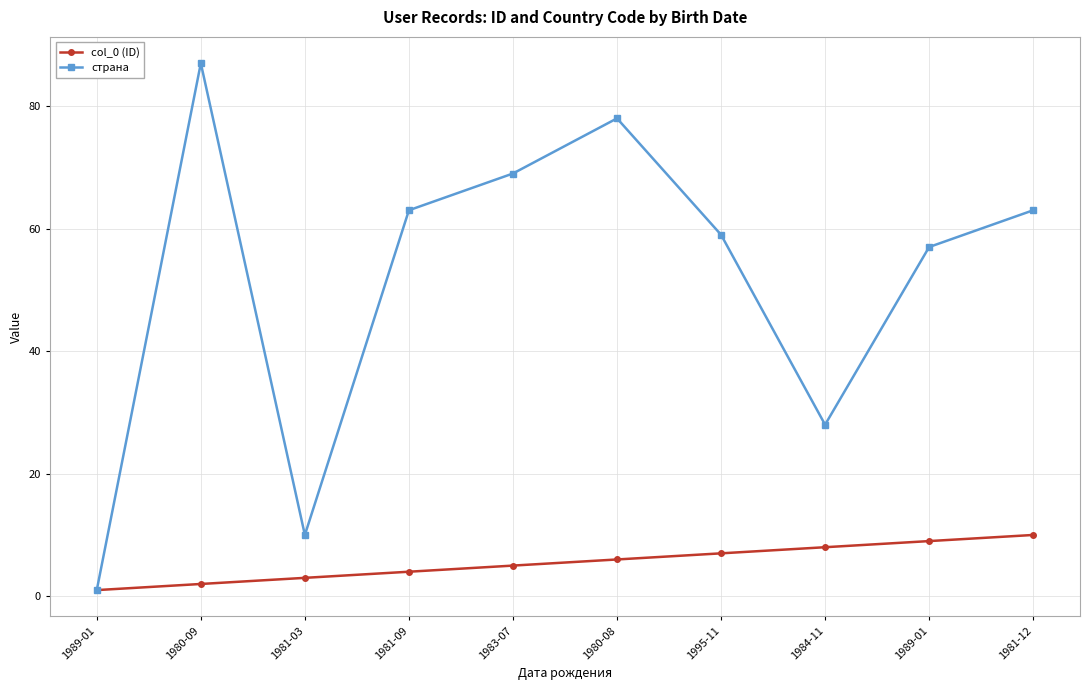

At 1989-01, list the series in order from largest to smallest.

col_0 (ID), страна